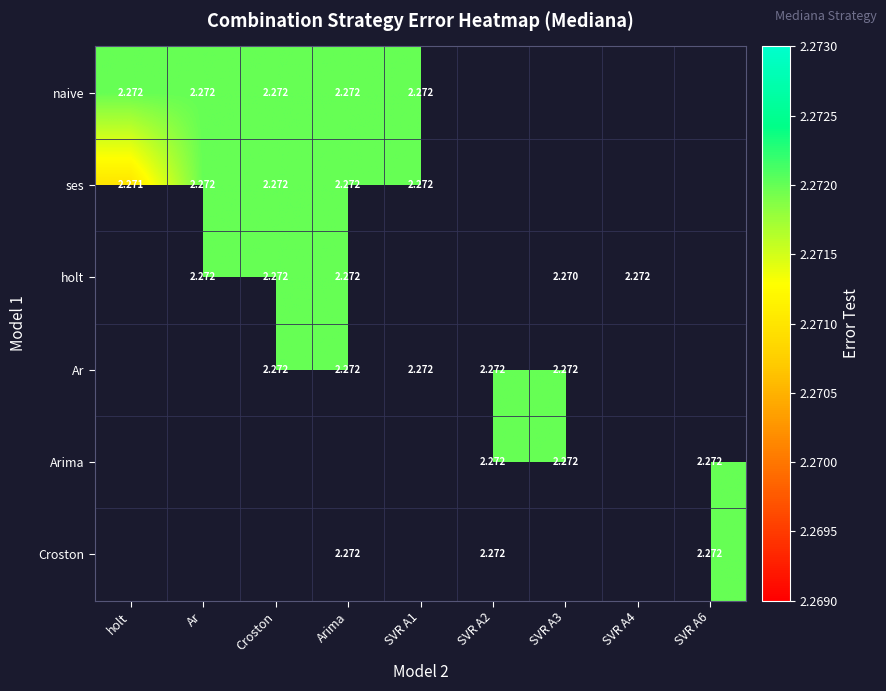

At how many categories does at least one series exceed 2?

9